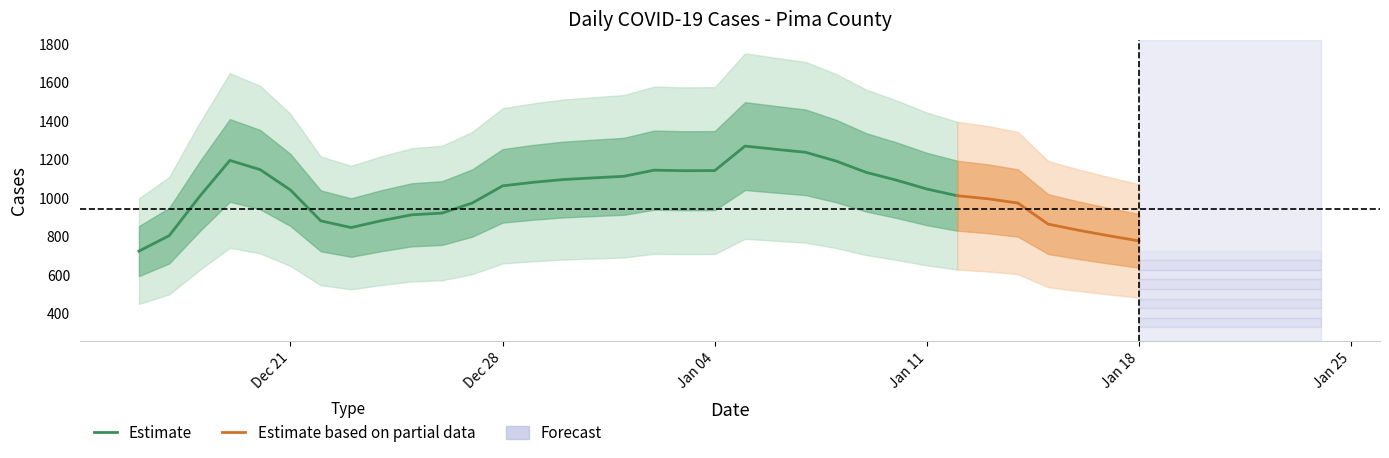

What is the highest value of the Estimate series?

1270.0